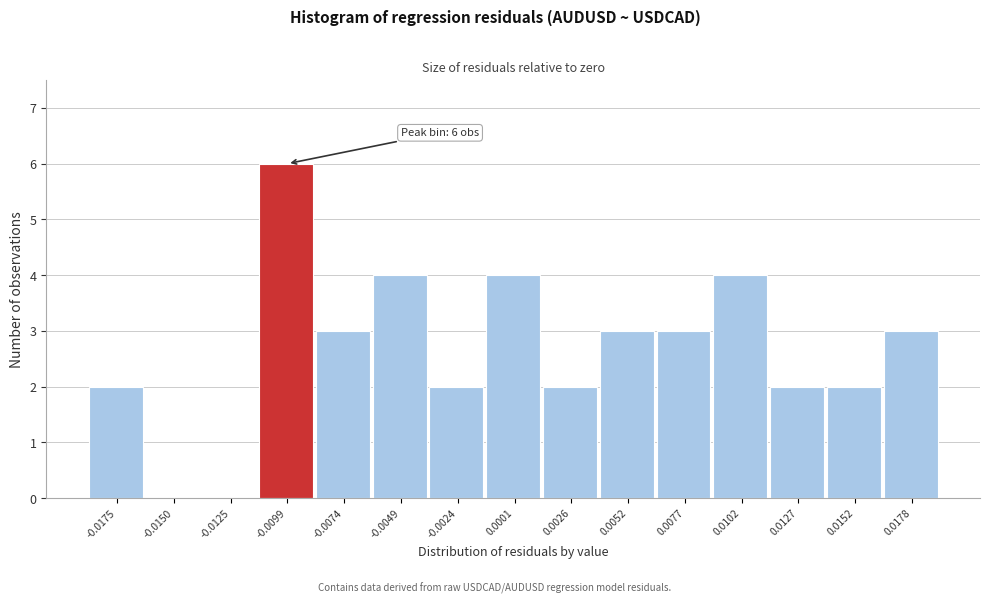

Reading right to left, list all the values displayed in this chart.

0.0178=3	0.0152=2	0.0127=2	0.0102=4	0.0077=3	0.0052=3	0.0026=2	0.0001=4	-0.0024=2	-0.0049=4	-0.0074=3	-0.0099=6	-0.0125=0	-0.0150=0	-0.0175=2